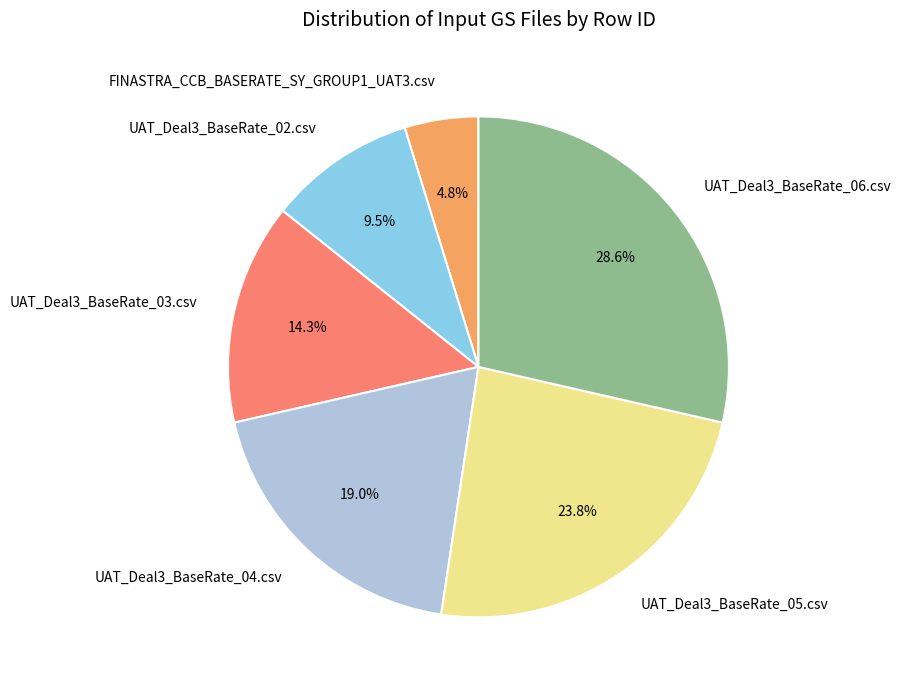

What is the largest slice in the pie chart?

UAT_Deal3_BaseRate_06.csv